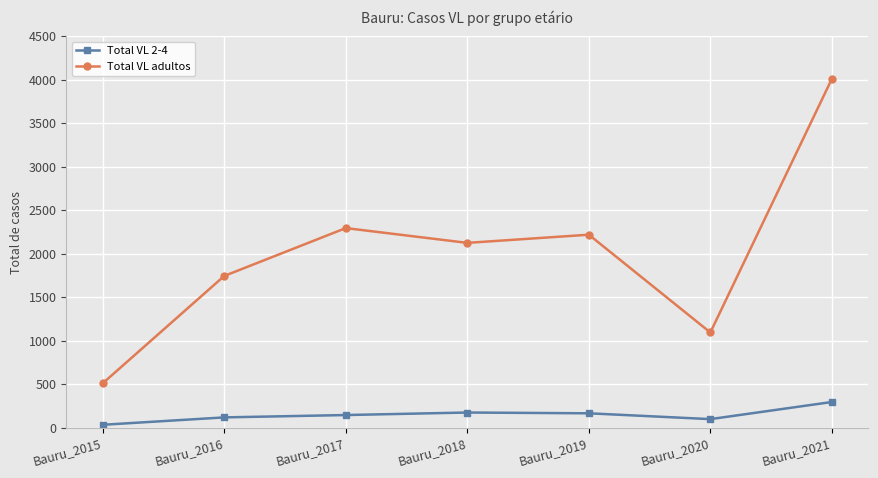

Does the chart have visible grid lines?

Yes